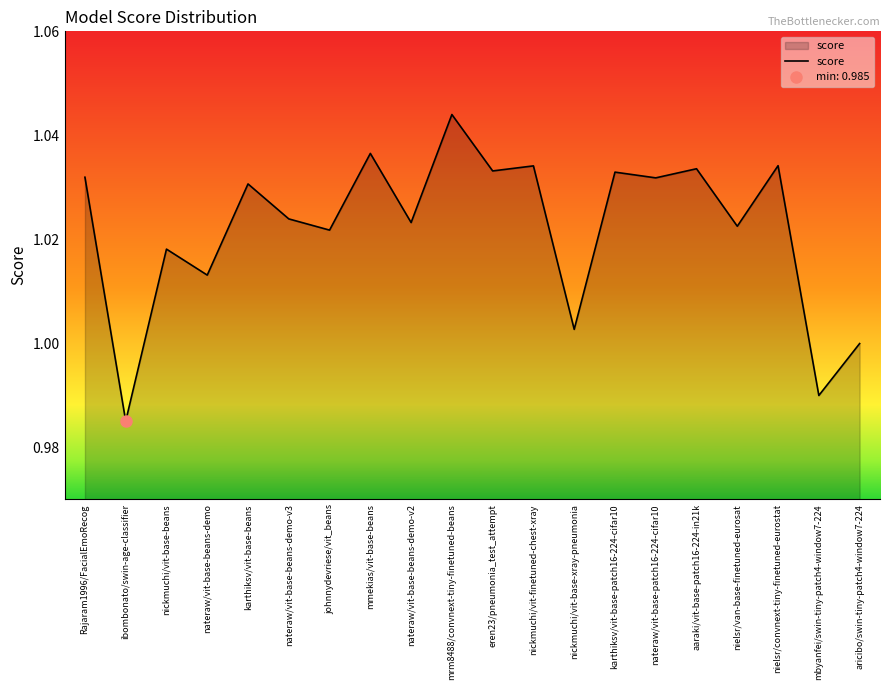

True or false: the data has more than 1 interior local peaks.

True